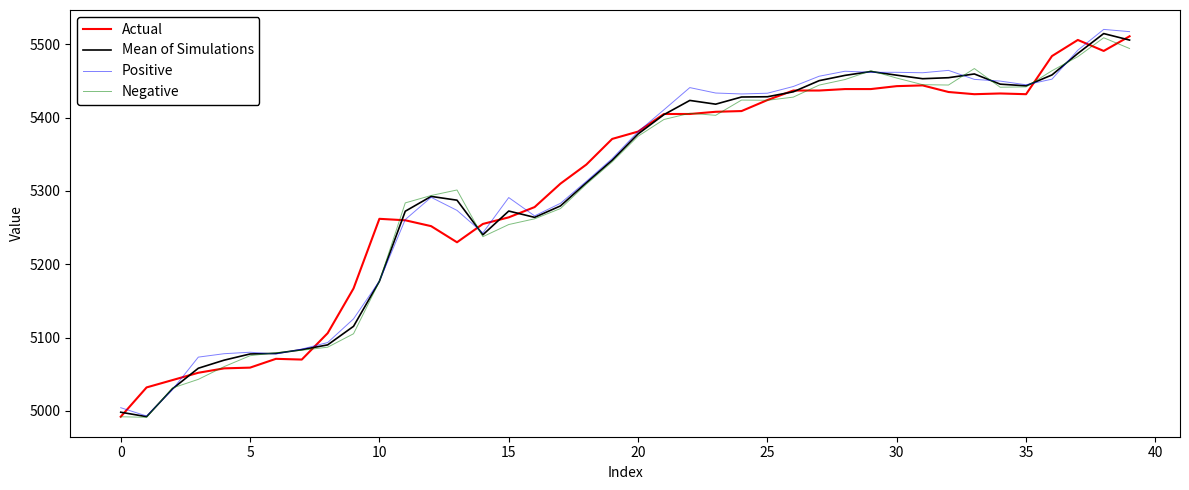

What is the sum of all Positive values?

212454.2